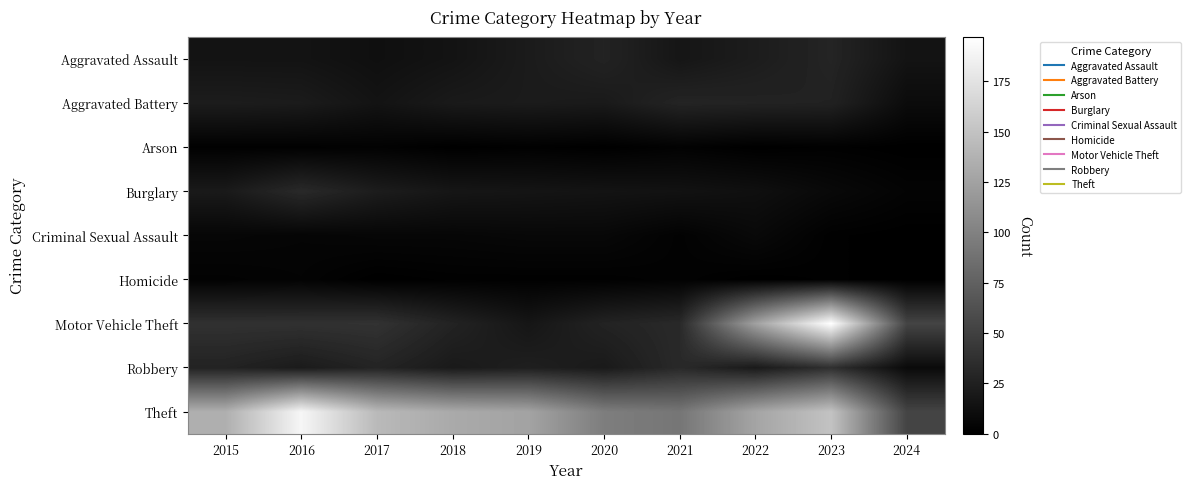

What is the total value across all series at 2016?

325